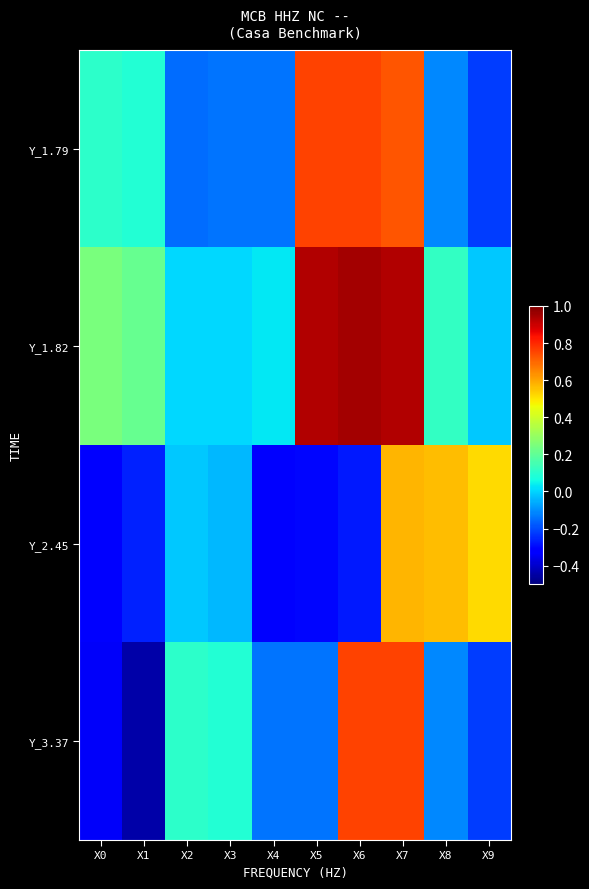

What is the spread (max minus min) of values at X0?

0.6